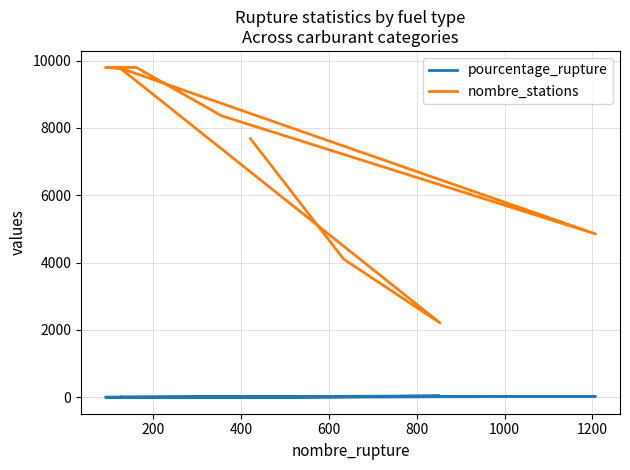

What is the spread (max minus min) of values at 0?

7675.5